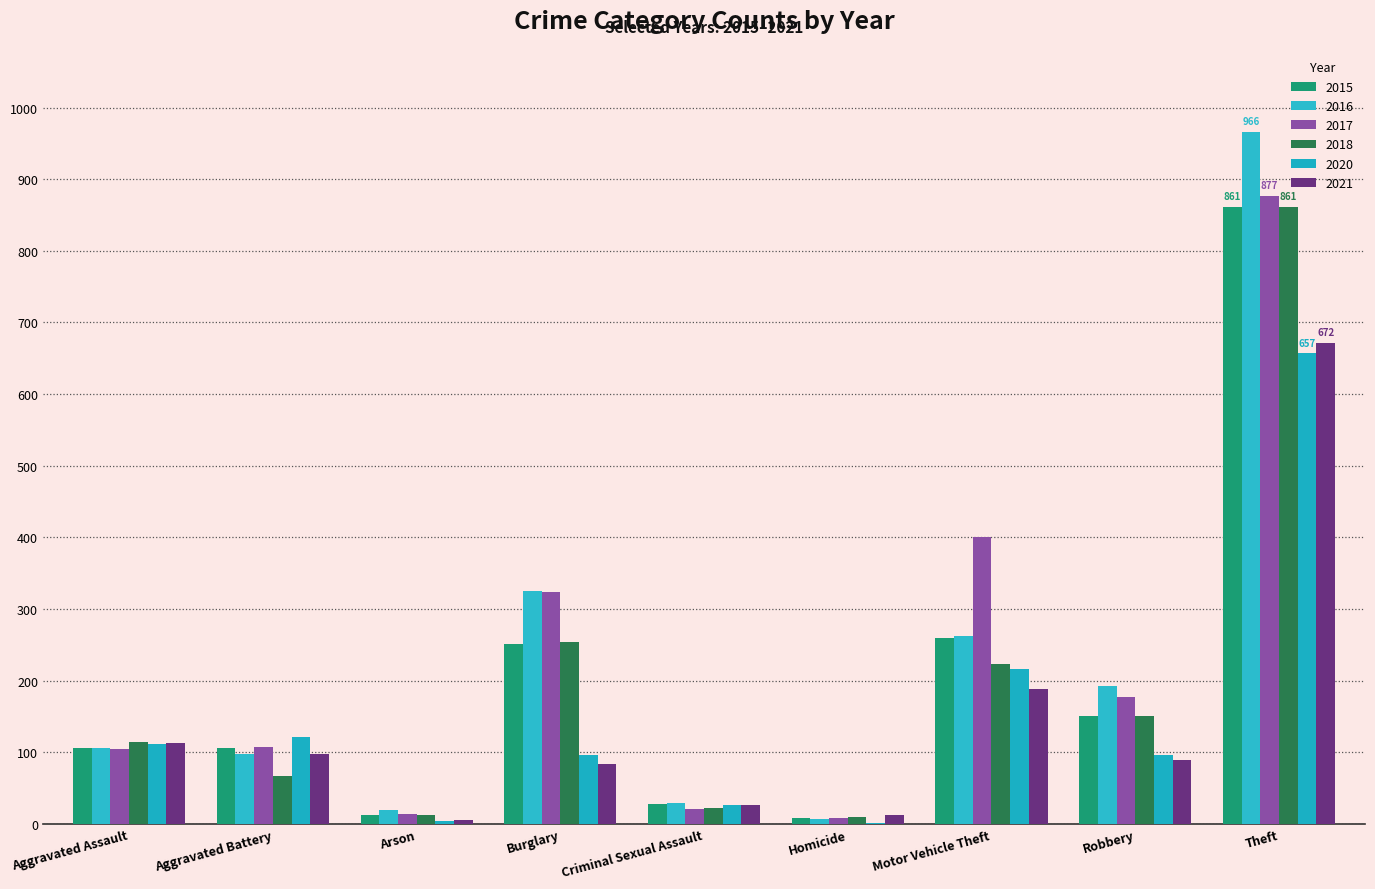

What are all the series names shown in the legend?

2015, 2016, 2017, 2018, 2020, 2021